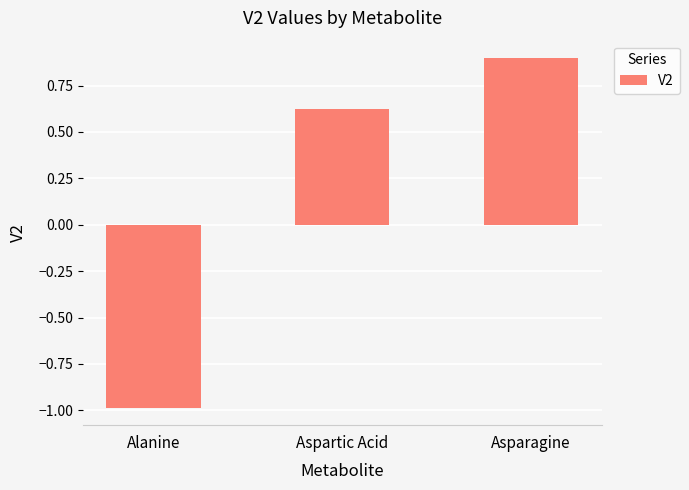

What is the maximum value shown in the chart?

0.9